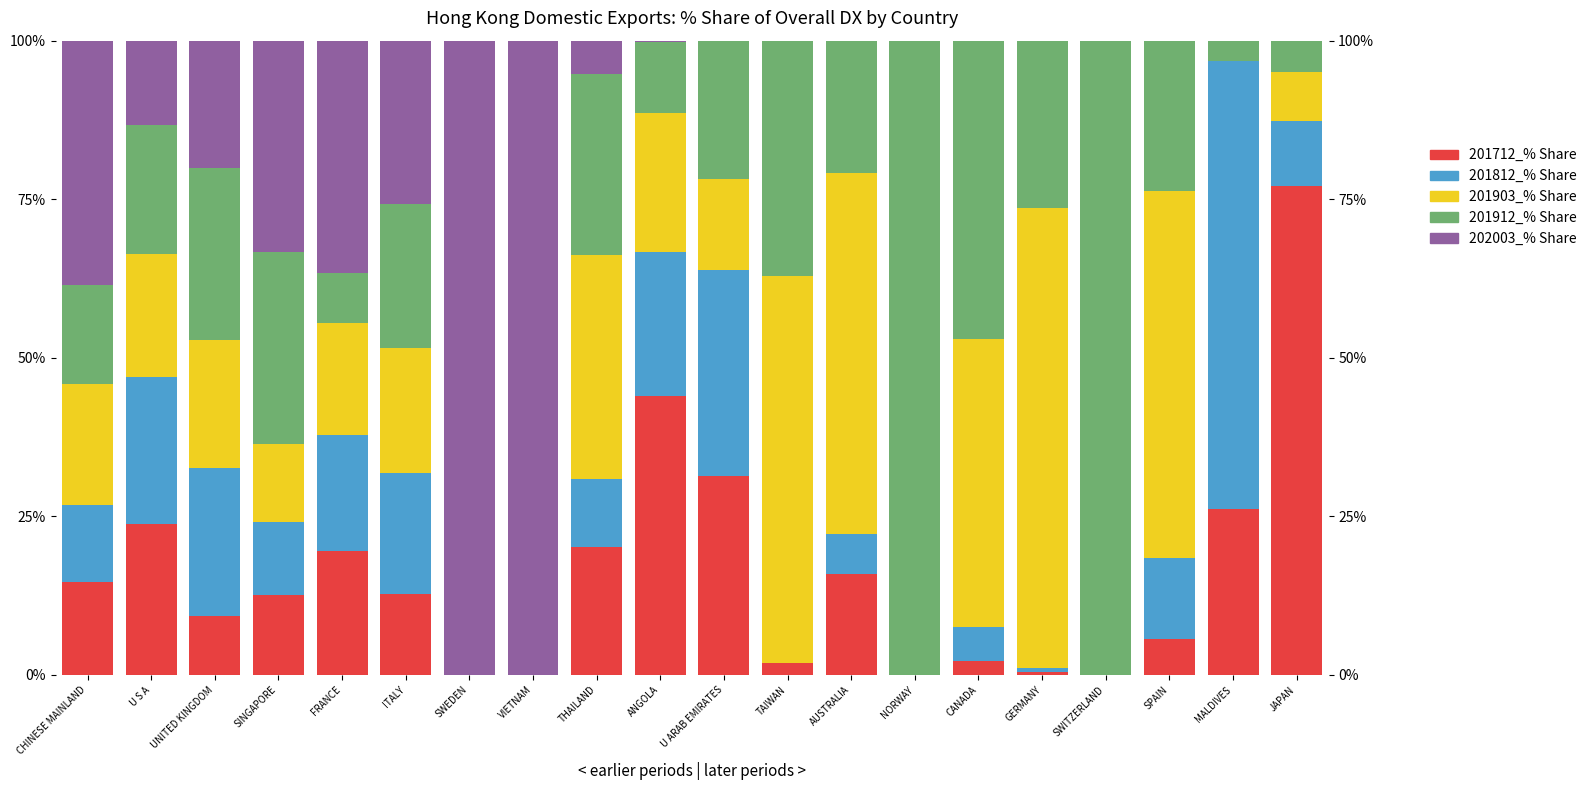

What position from the right is JAPAN?

1